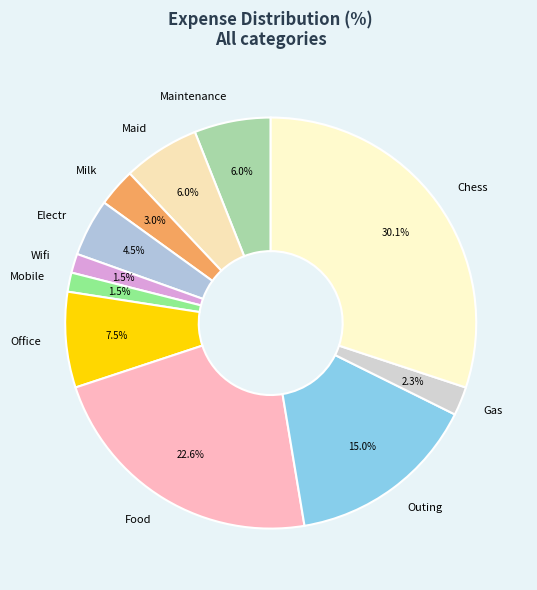

Count the number of slices in the pie.

11